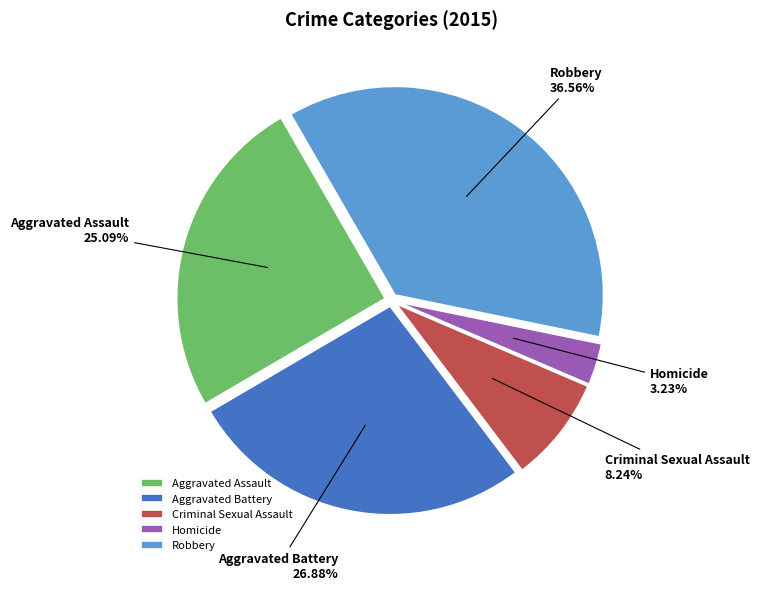

Count the number of slices in the pie.

5